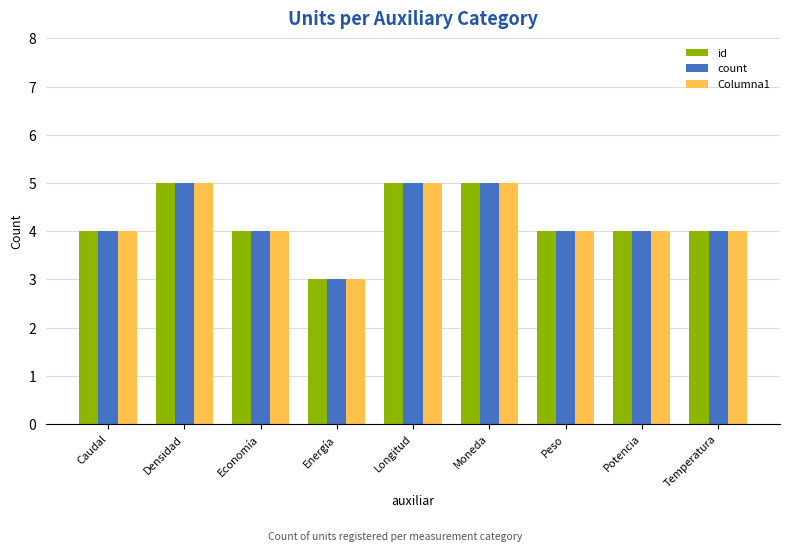

Is the value of count at Caudal greater than the value of Columna1 at Energía?

Yes